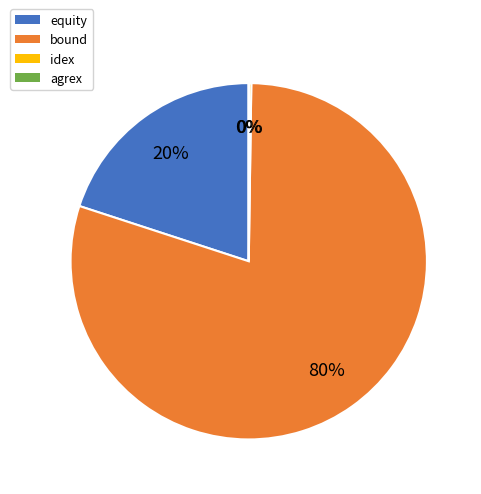

The bound slice represents 66% of the pie. True or false?

False